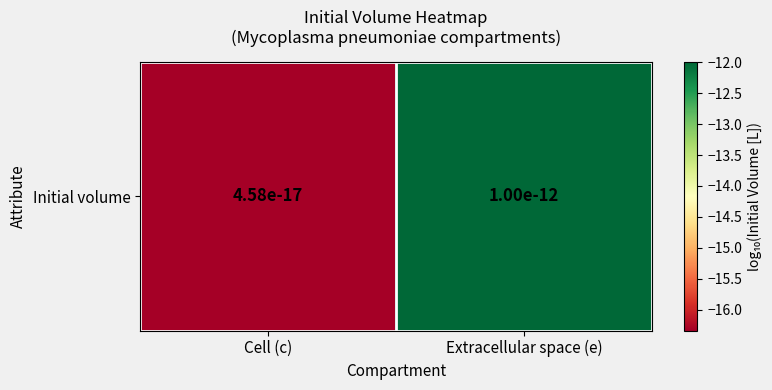

Rank the categories by value from highest to lowest.

Extracellular space (e), Cell (c)